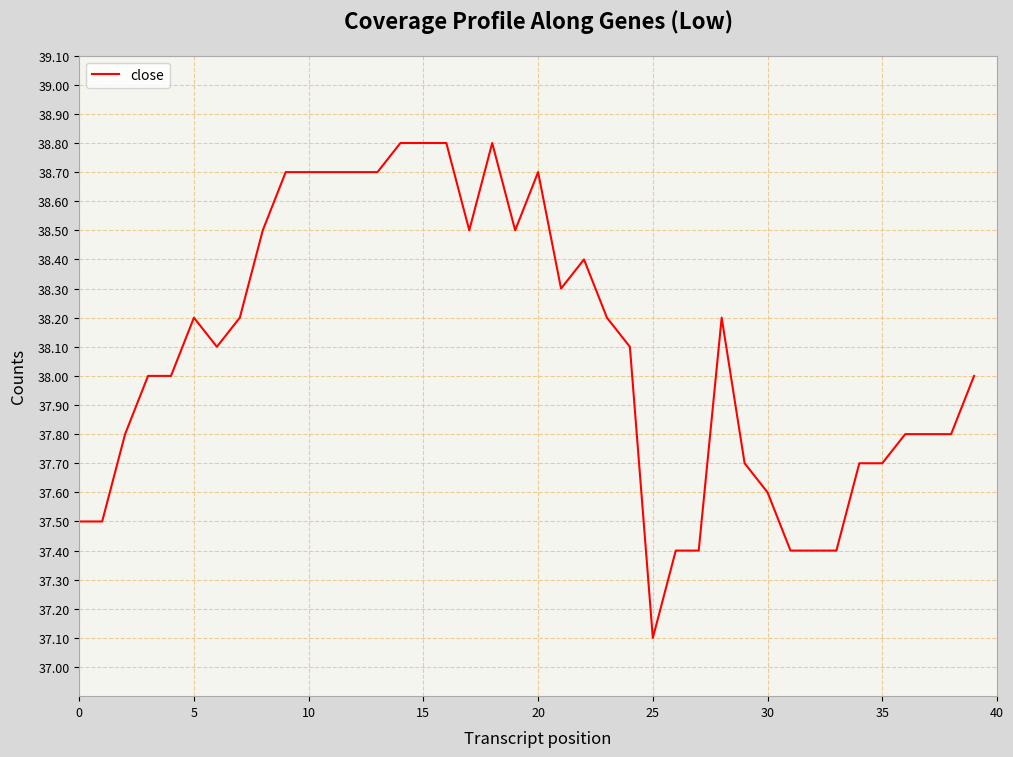

What is the difference between the maximum and minimum values?

1.7